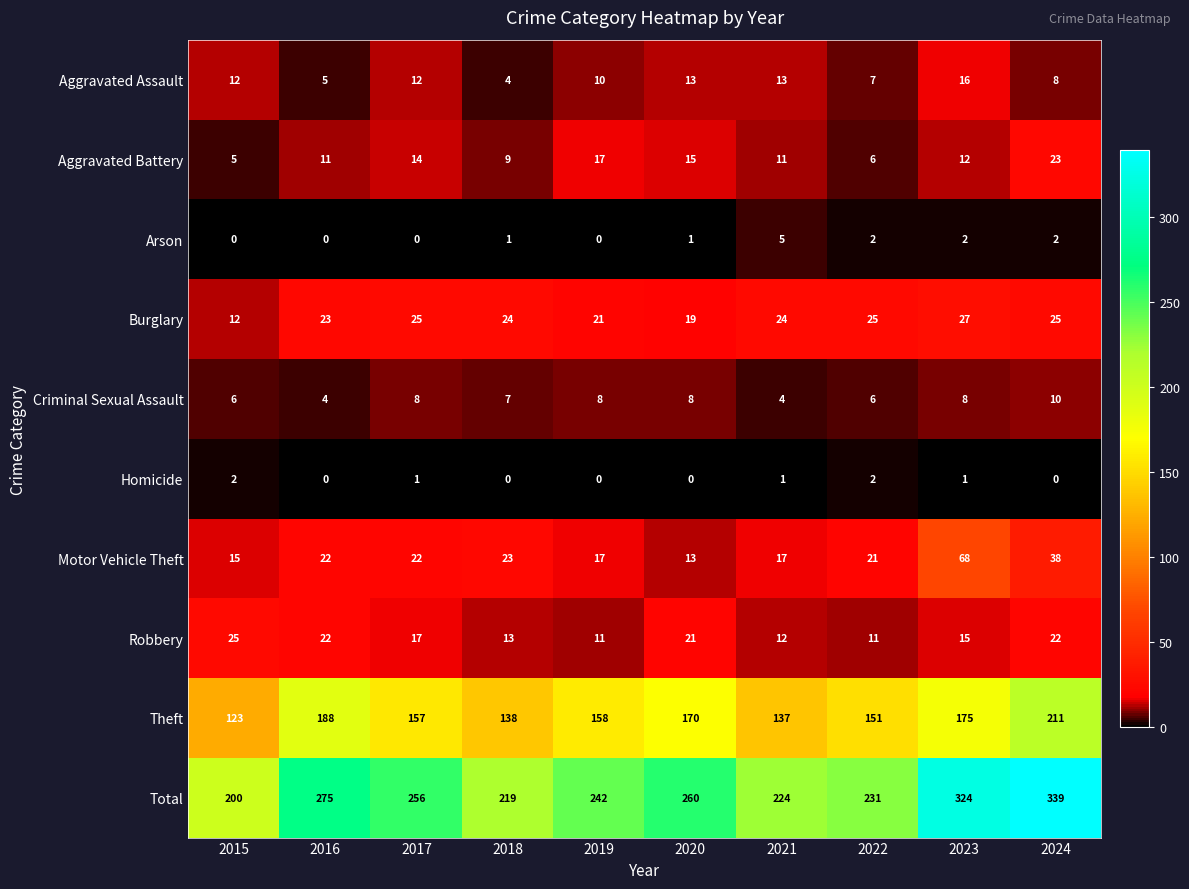

What is the total value across all series at 2015?

400